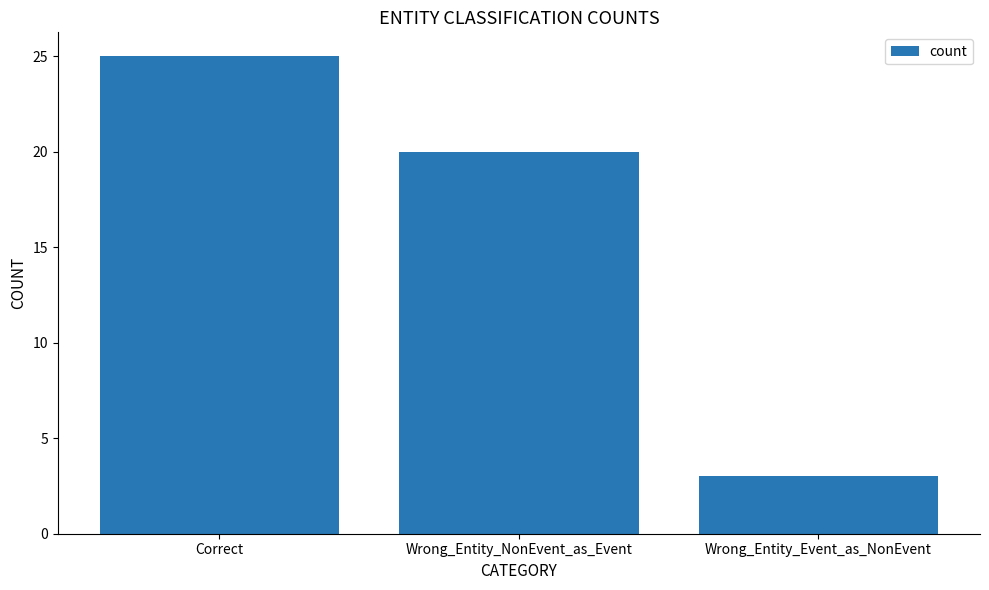

Which label corresponds to the largest value in the chart?

Correct